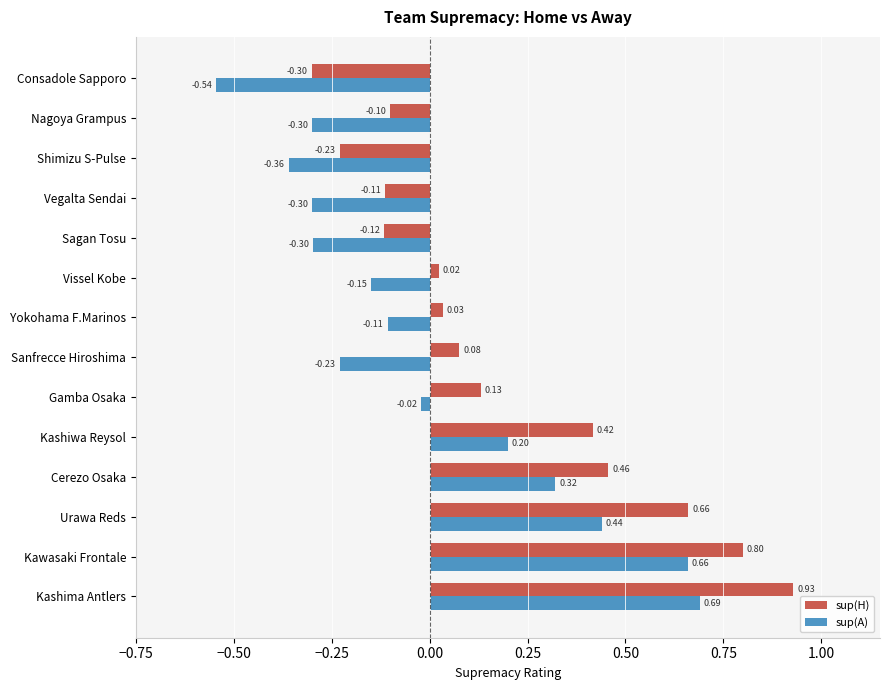

Between Gamba Osaka and Sanfrecce Hiroshima, which series saw the biggest shift?

sup(A)